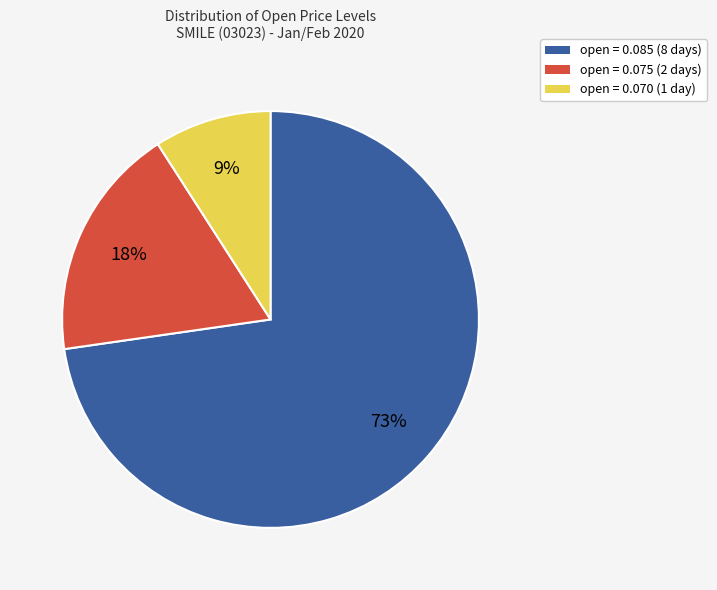

Is there any slice that represents more than half of the pie?

Yes